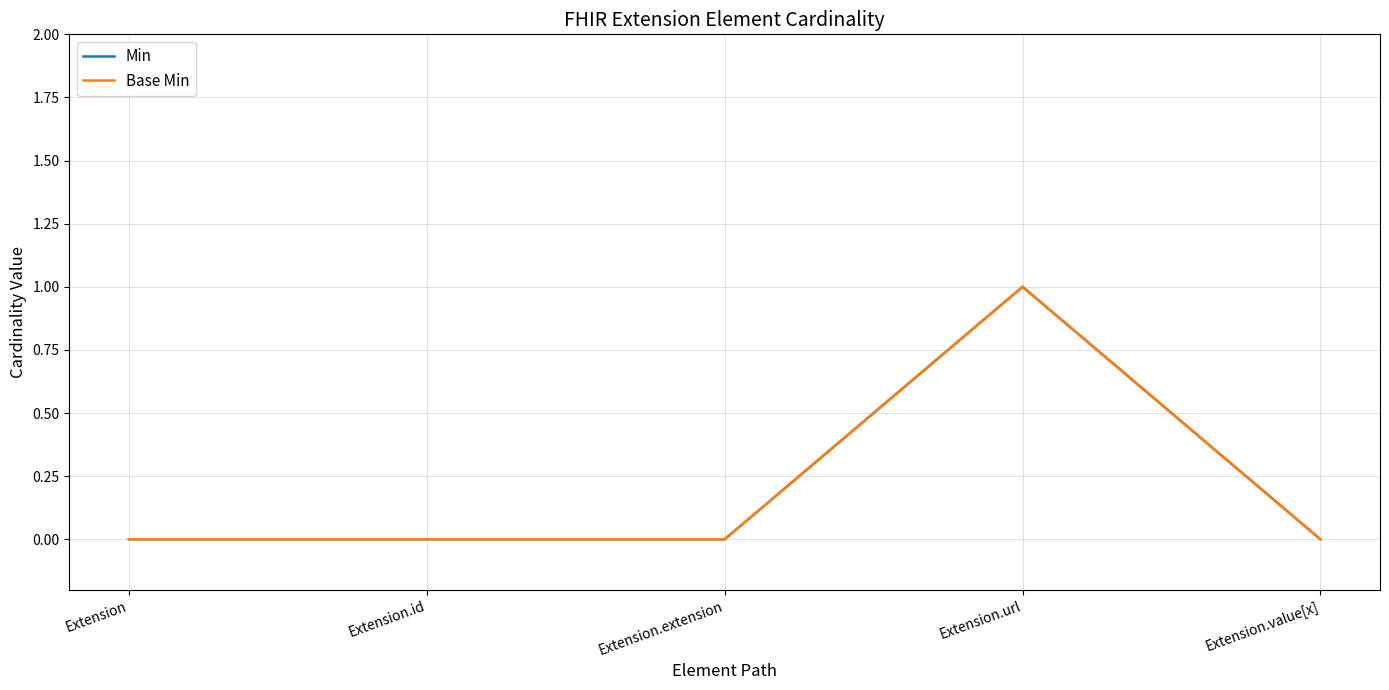

Is this an area chart (filled region under the line)?

No